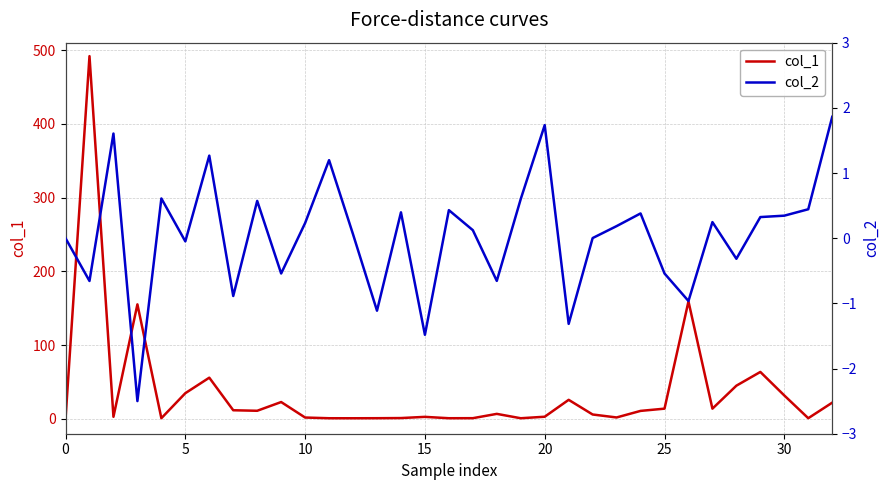

Is it true that col_2 equals 0.2 at 23?

True